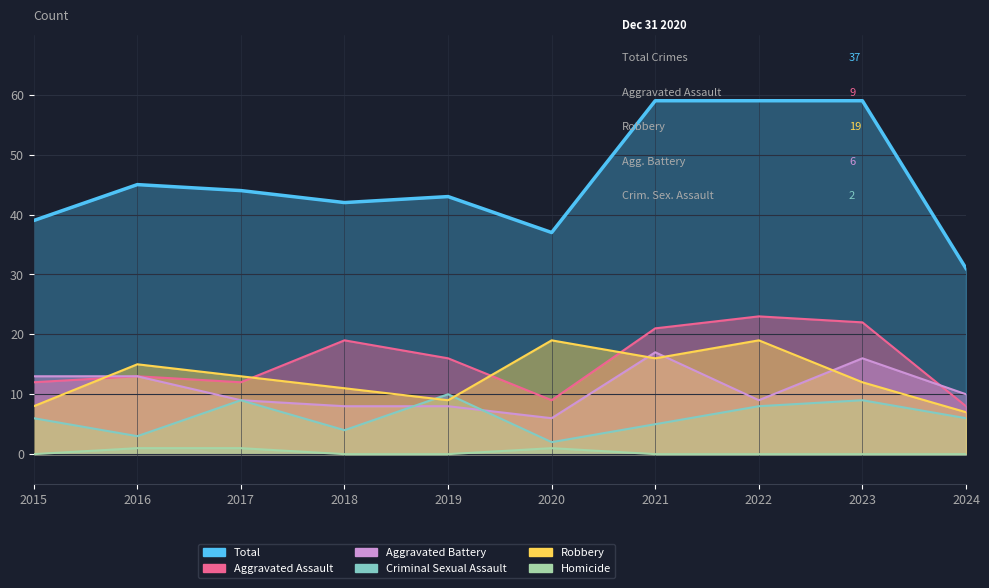

At which category is the sum across all series the highest?

2021